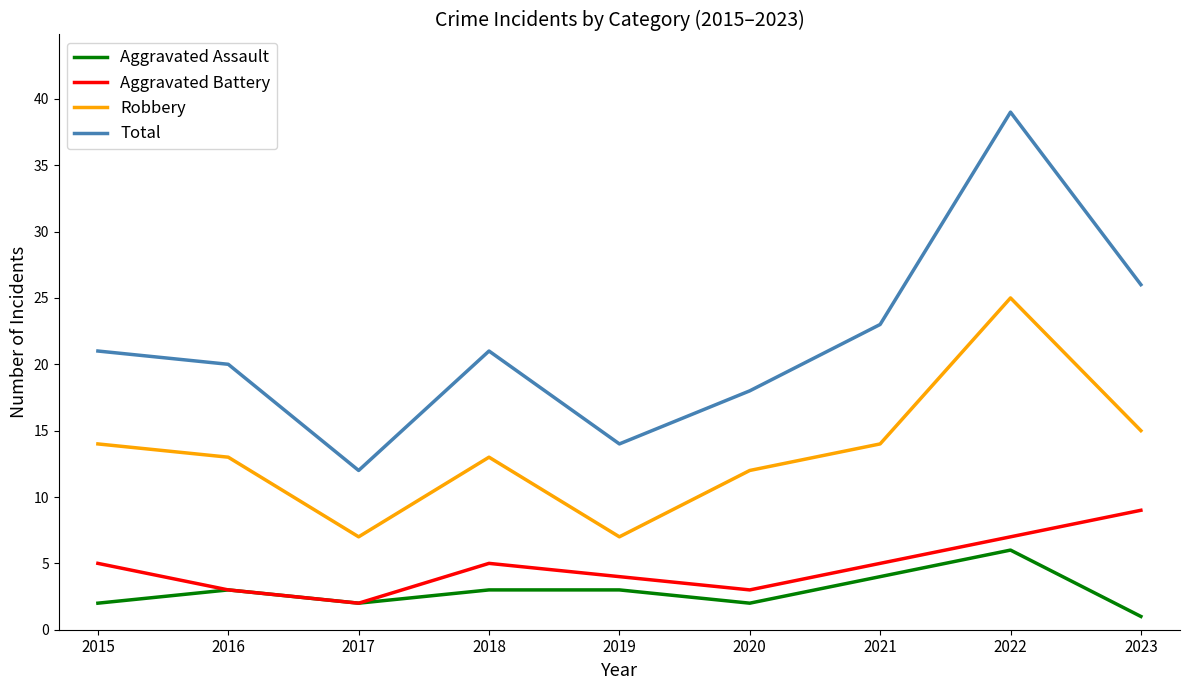

Does the chart display data point markers on the line(s)?

No